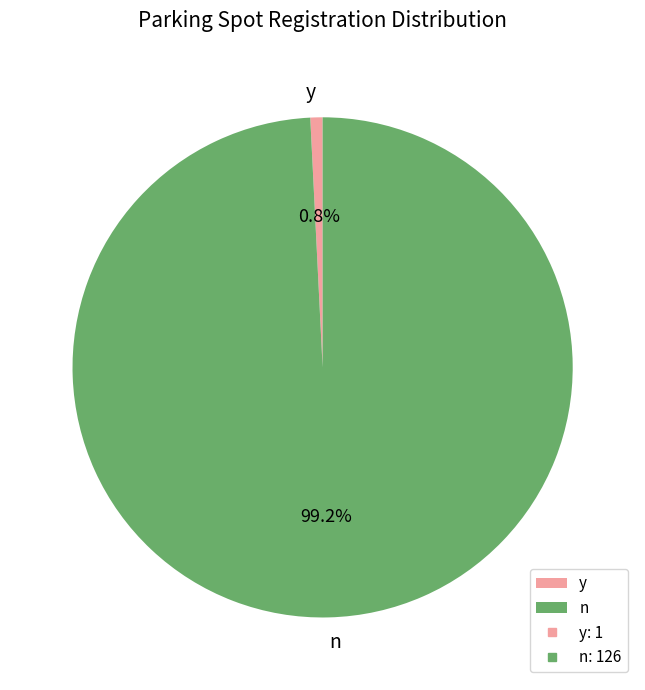

Is the sum of n and y greater than half?

Yes